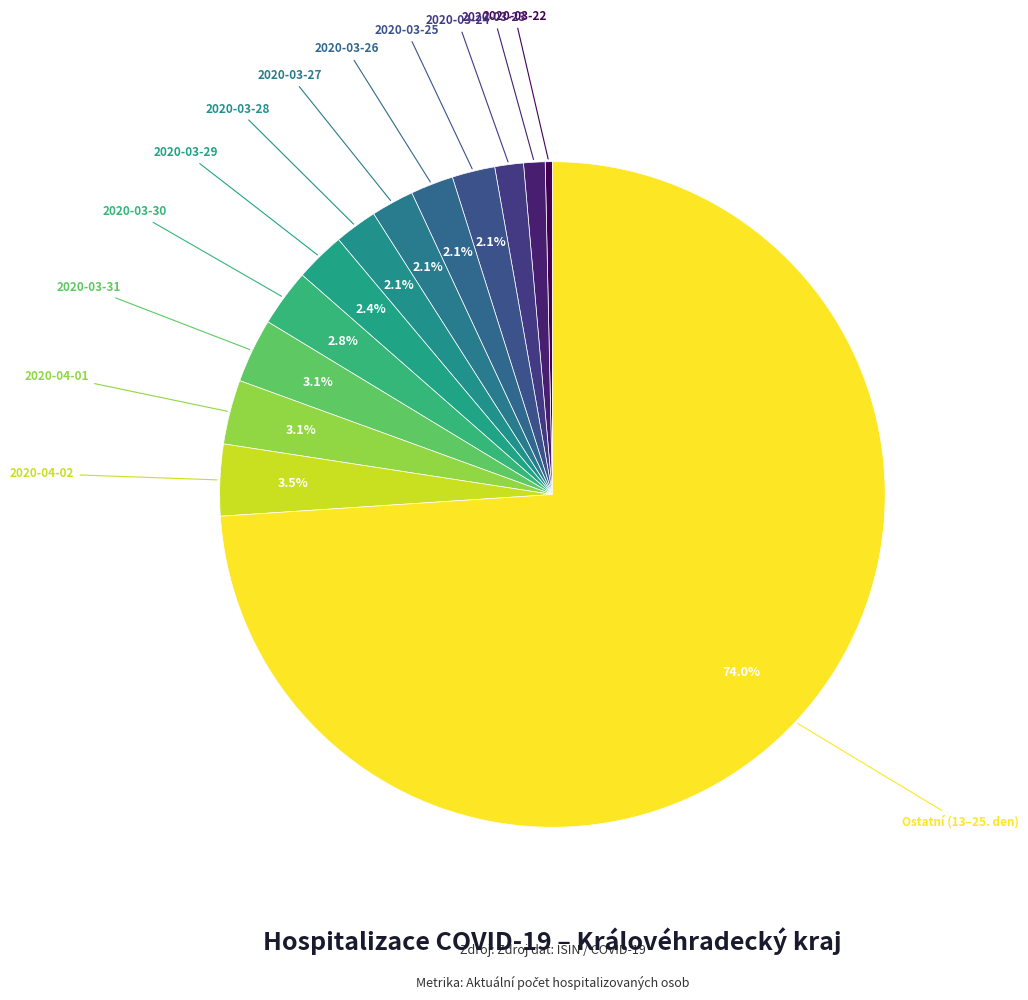

Which slice is the largest?

Ostatní (13–25. den)